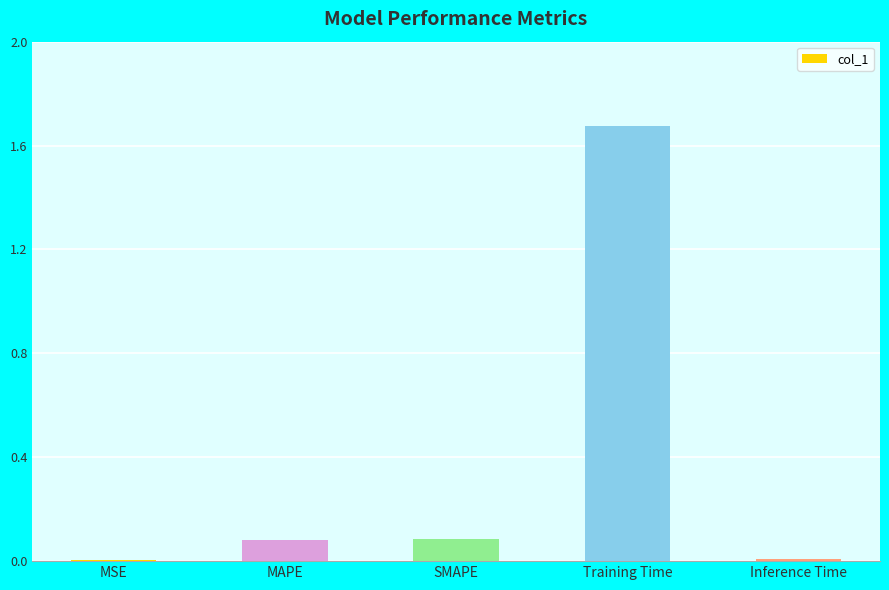

Are the bars horizontal?

No